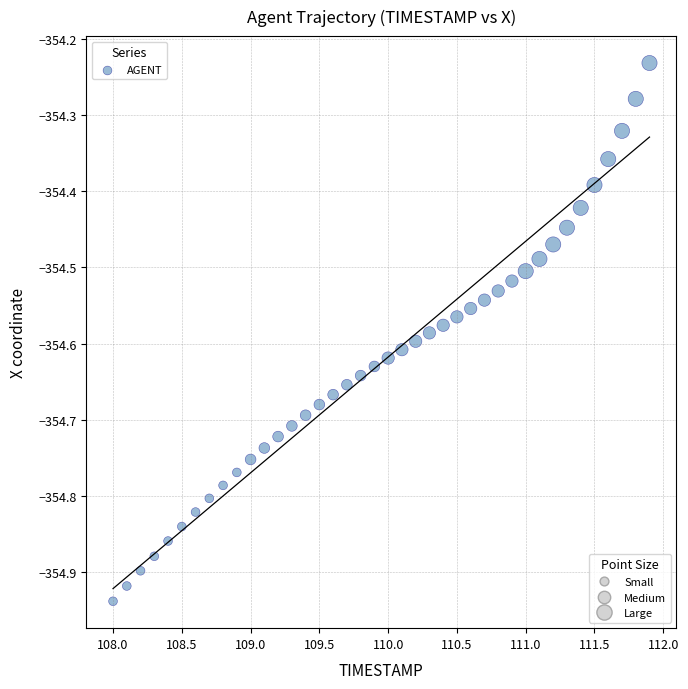

What is the range of Y values (max minus min)?

0.7